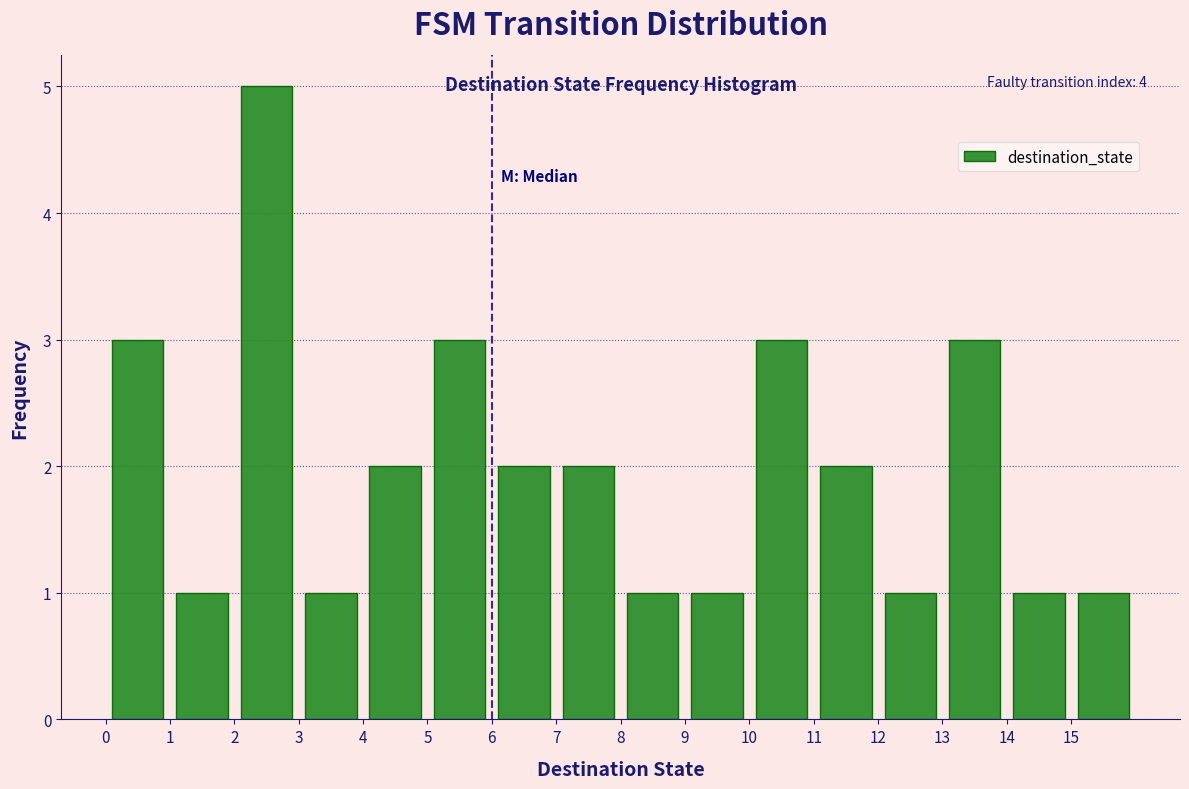

Over which range of the x-axis is the bar tallest?

2 to 3